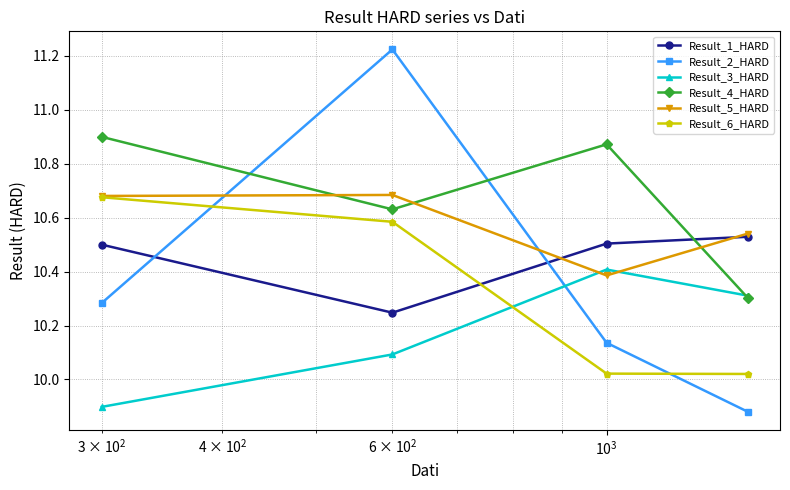

True or false: Result_6_HARD has more than 2 points higher than both neighbors.

False